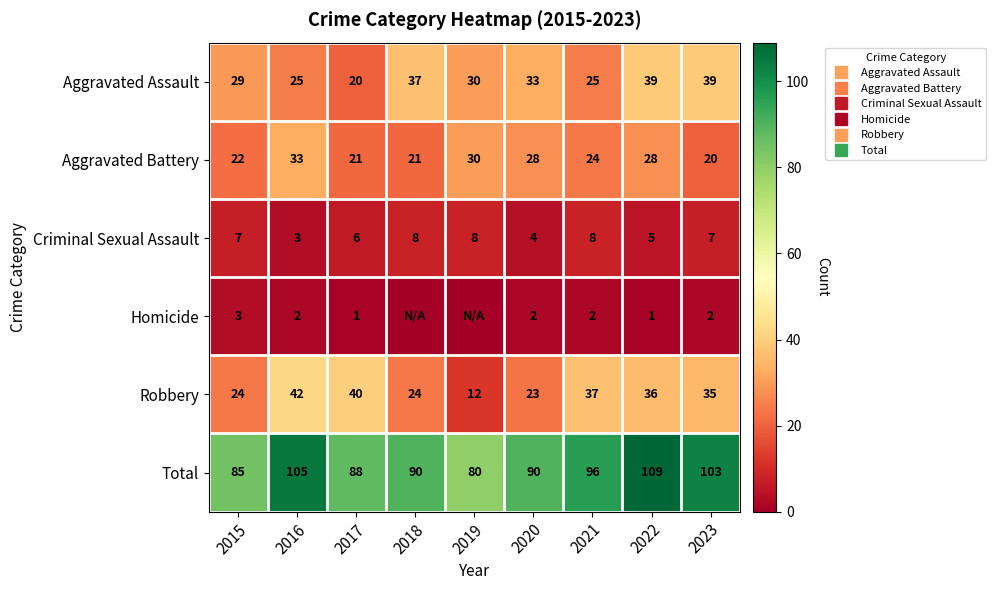

Is it true that Aggravated Battery equals 11 at 2016?

False